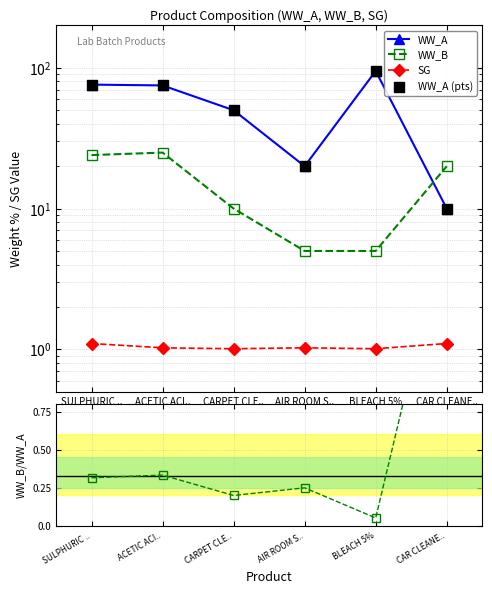

Is the value of WW_B at BLEACH 5% greater than the value of SG at ACETIC ACI..?

Yes